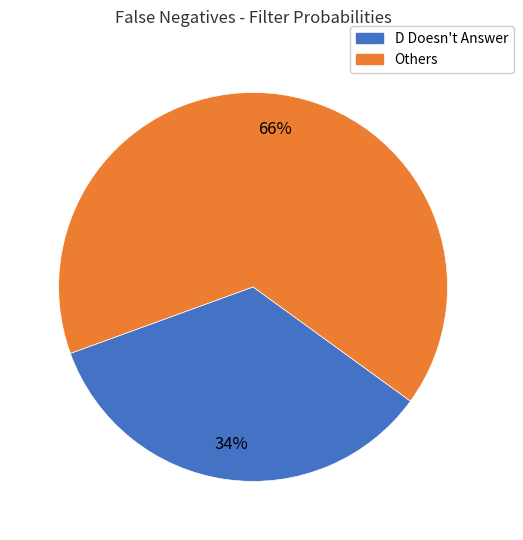

To the nearest percent, what is the average slice percentage?

50%